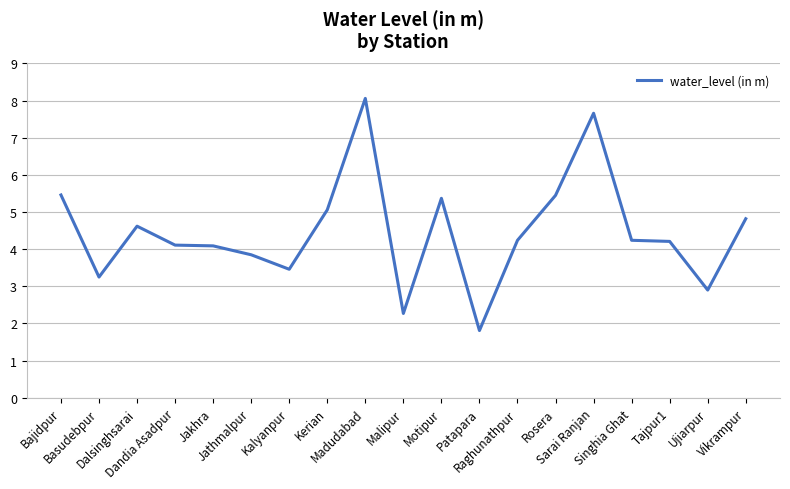

What is the greatest value displayed?

8.1